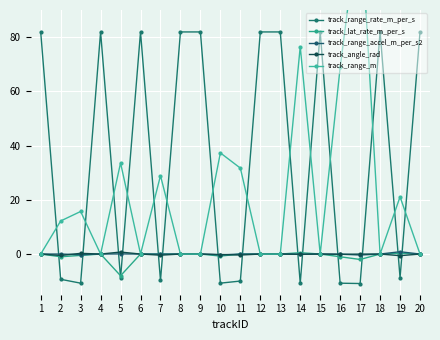

What is the value of the track_angle_rad point at the 11th from the left?

-0.4